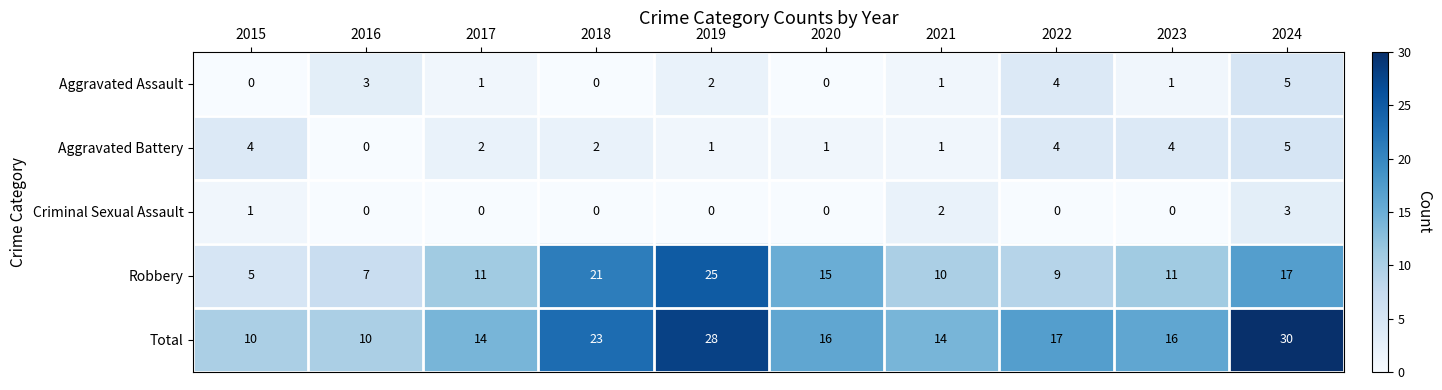

Which series changed the most between 2020 and 2023?

Robbery